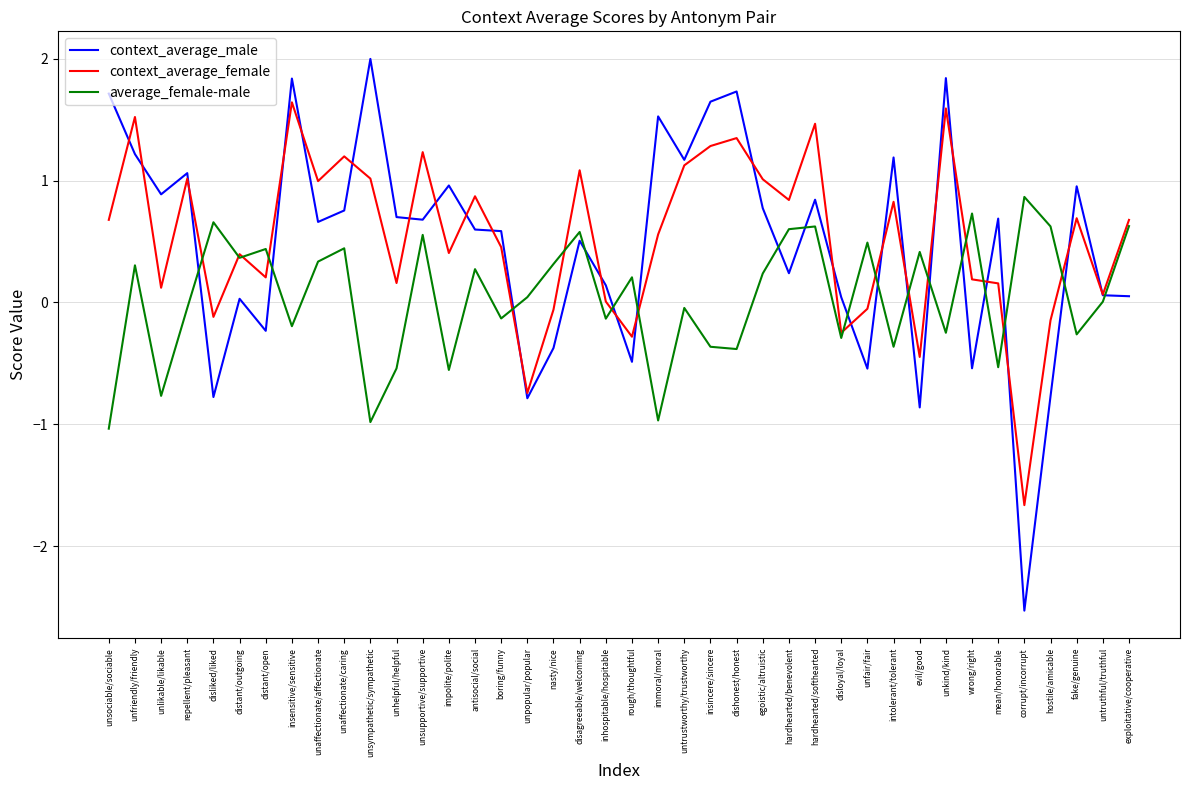

In context_average_female, how many points are higher than both neighbors (excluding endpoints)?

13